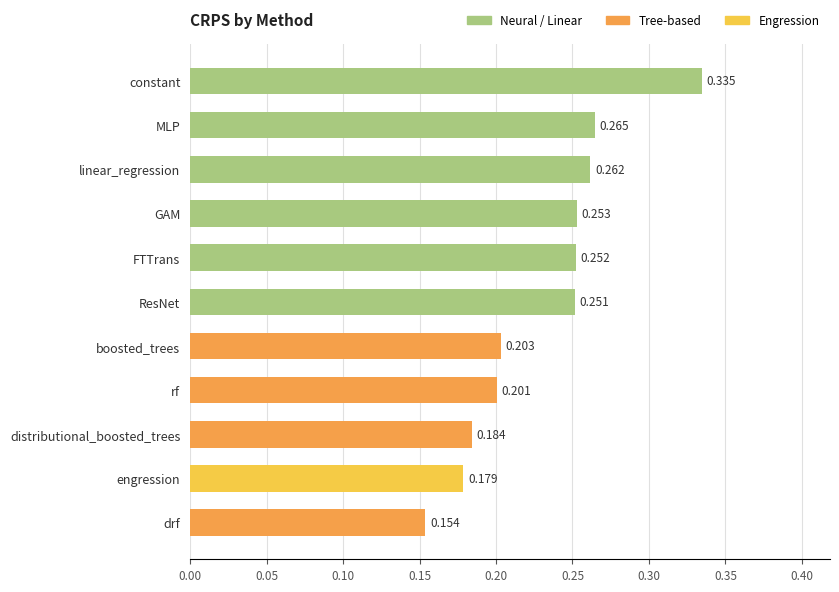

Between ResNet and GAM, which is larger?

GAM